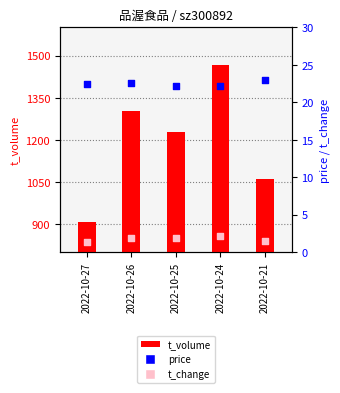

At which category is the sum across all series the highest?

2022-10-24